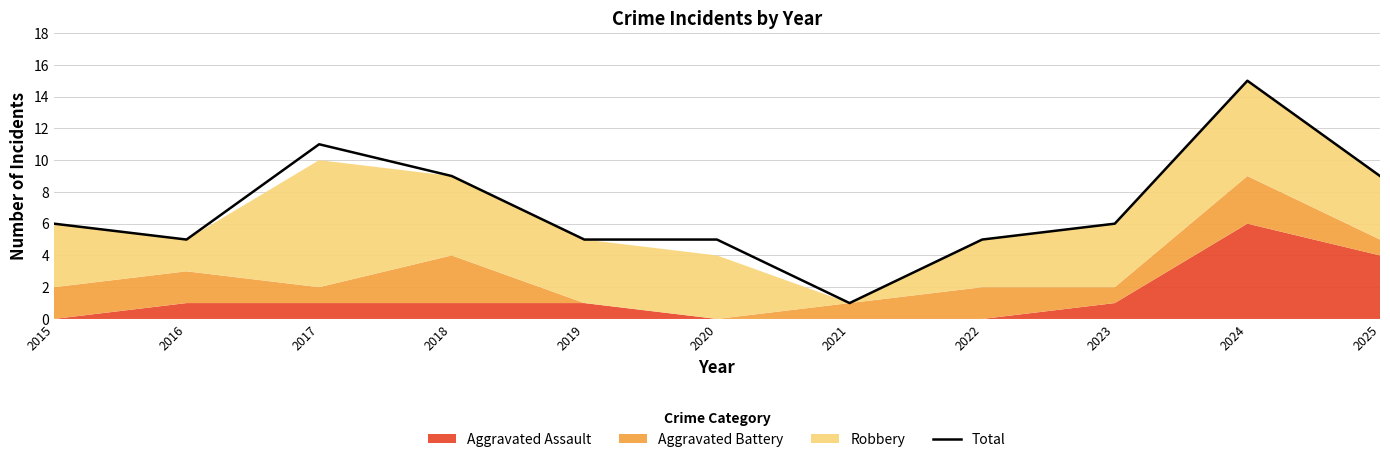

Where does the data first go above 6?

2017